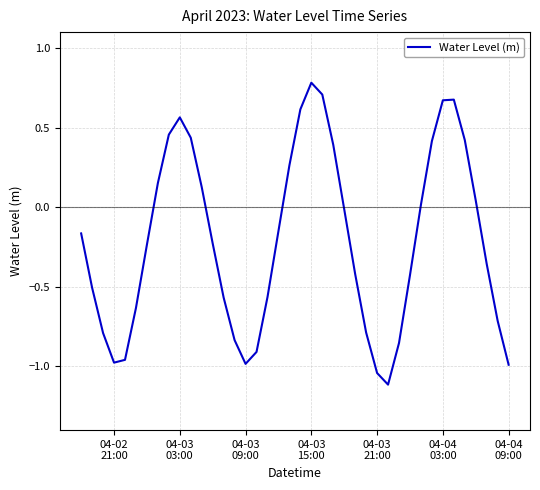

What is the minimum value shown in the chart?

-1.1